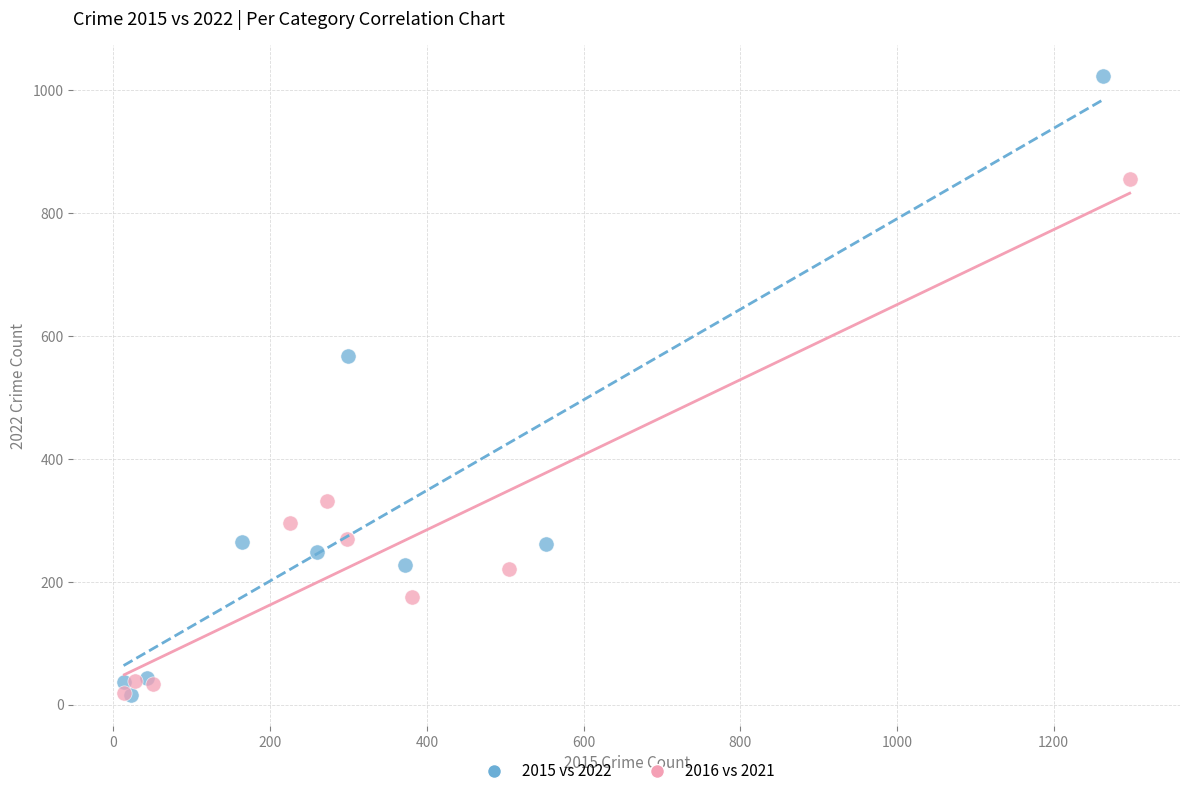

Which series has the largest Y range (max minus min)?

2015 vs 2022